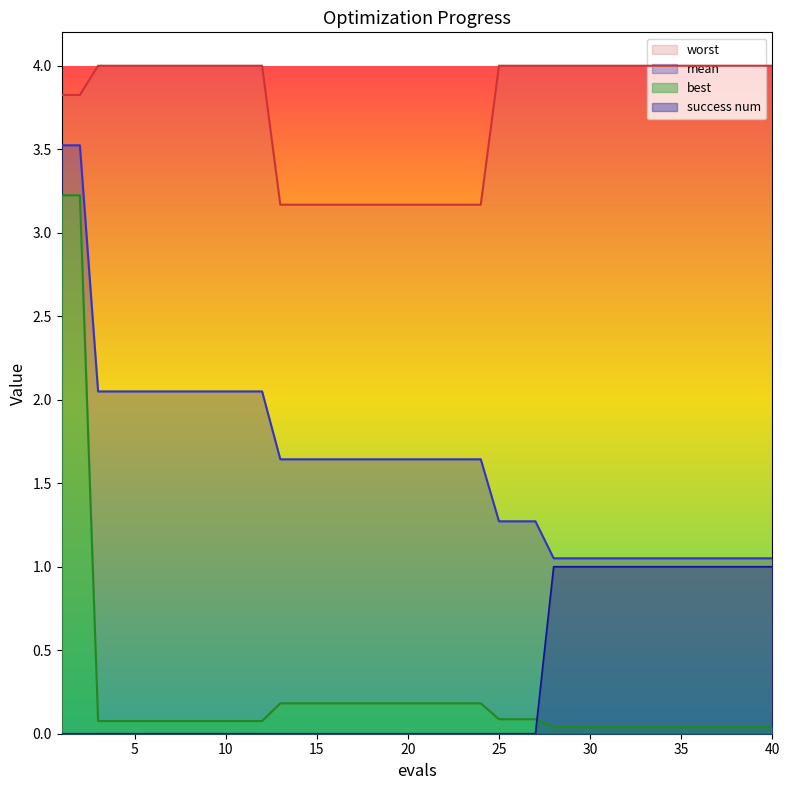

The value of best at 18 is 0.2. True or false?

True